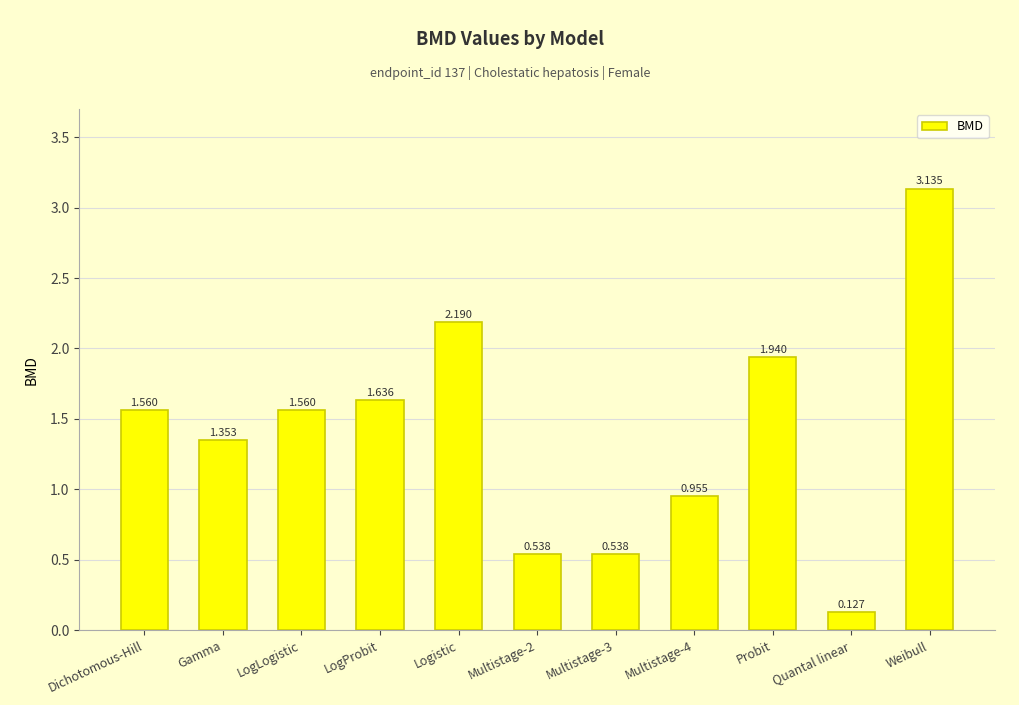

Between Weibull and Quantal linear, which is larger?

Weibull